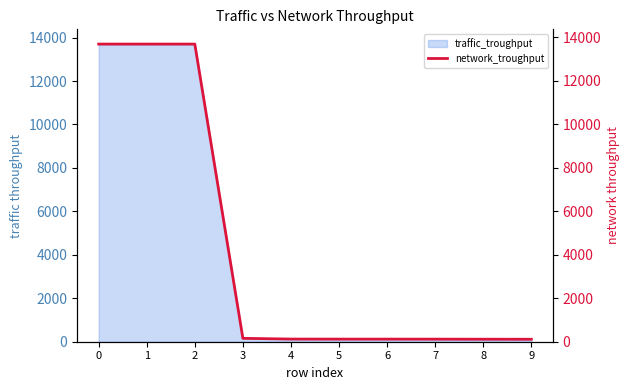

True or false: there are more than 1 points higher than both neighbors.

False